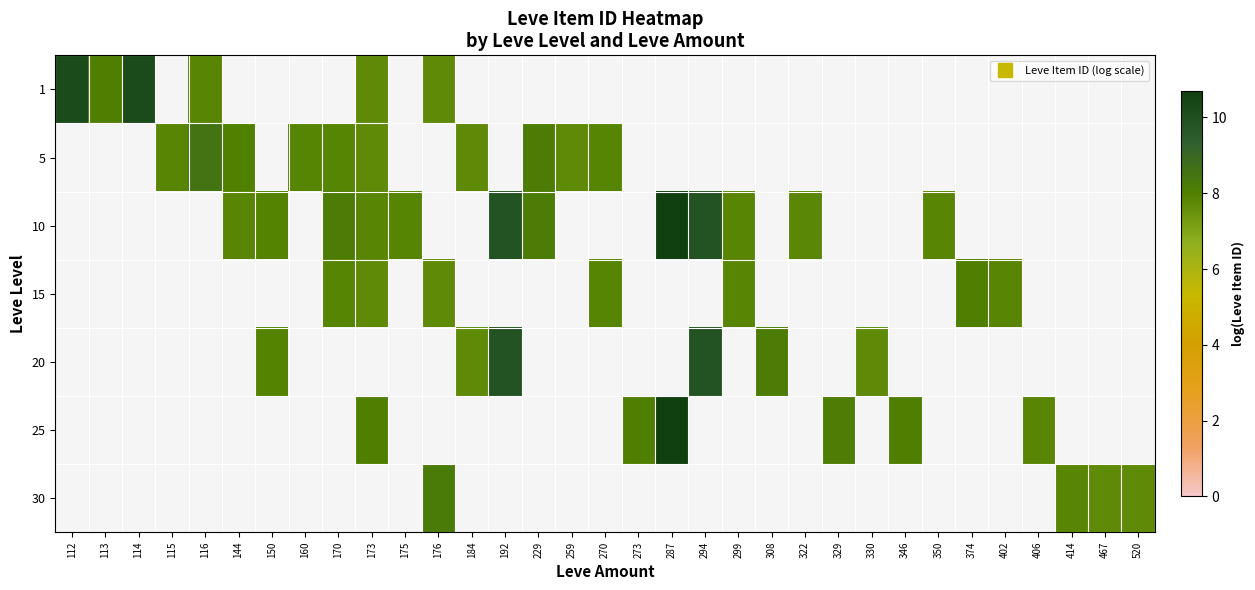

What is the greatest value displayed?

10.7